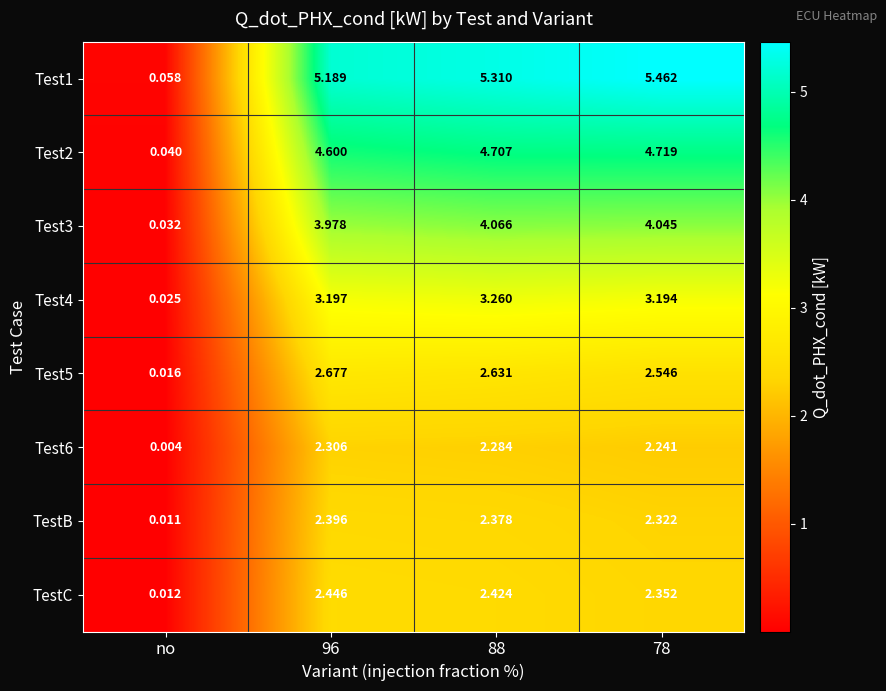

At which category does the chart reach its minimum across all series?

no